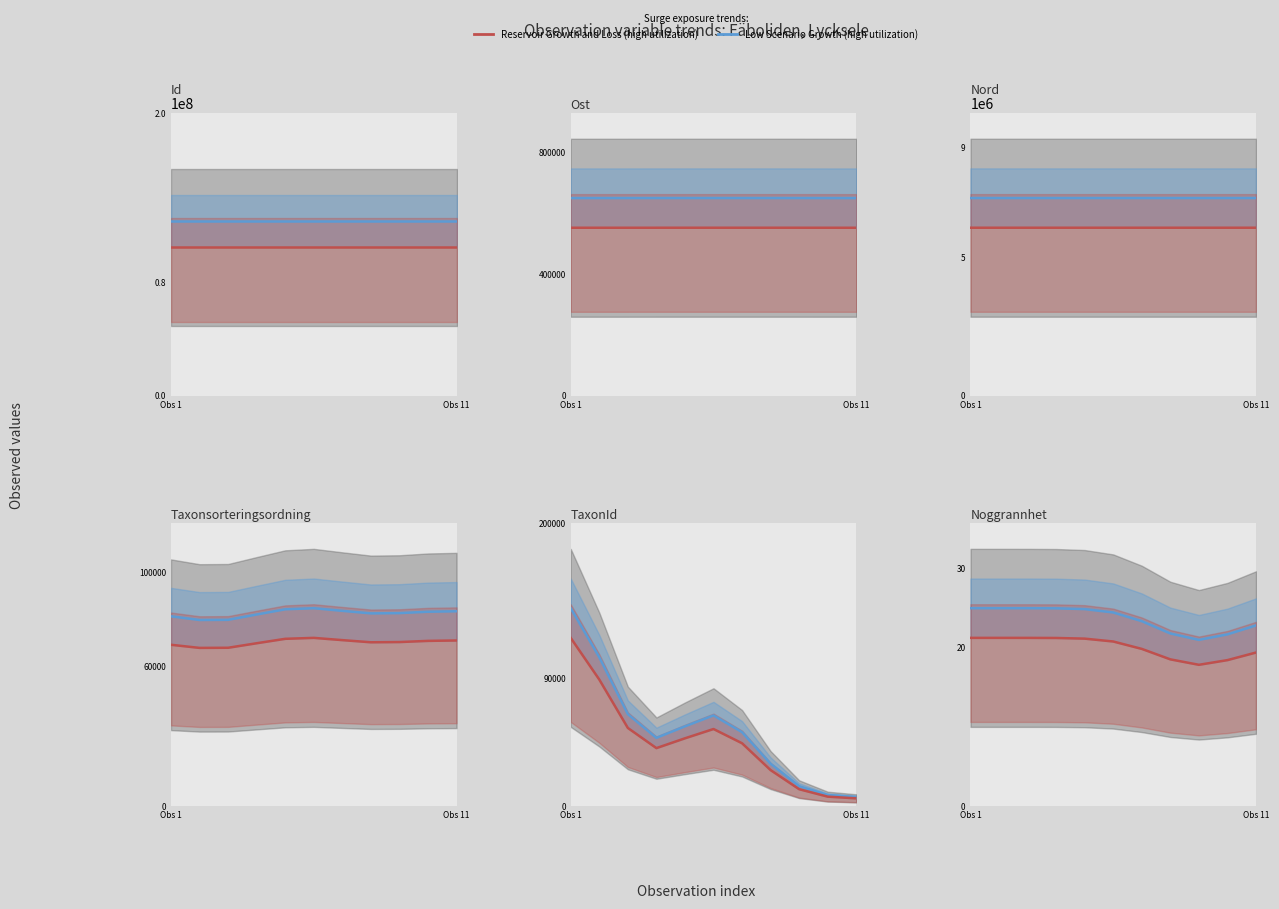

True or false: Reservoir Growth and Loss (high utilization) has a value of 37.4 at Obs 1.

False